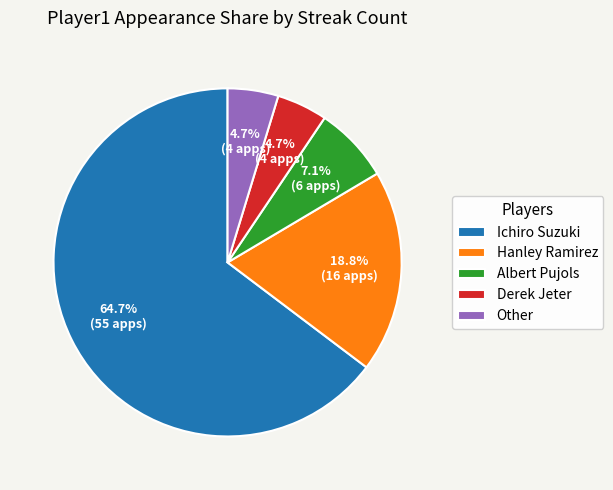

Combined, do Albert Pujols and Other account for over 50%?

No